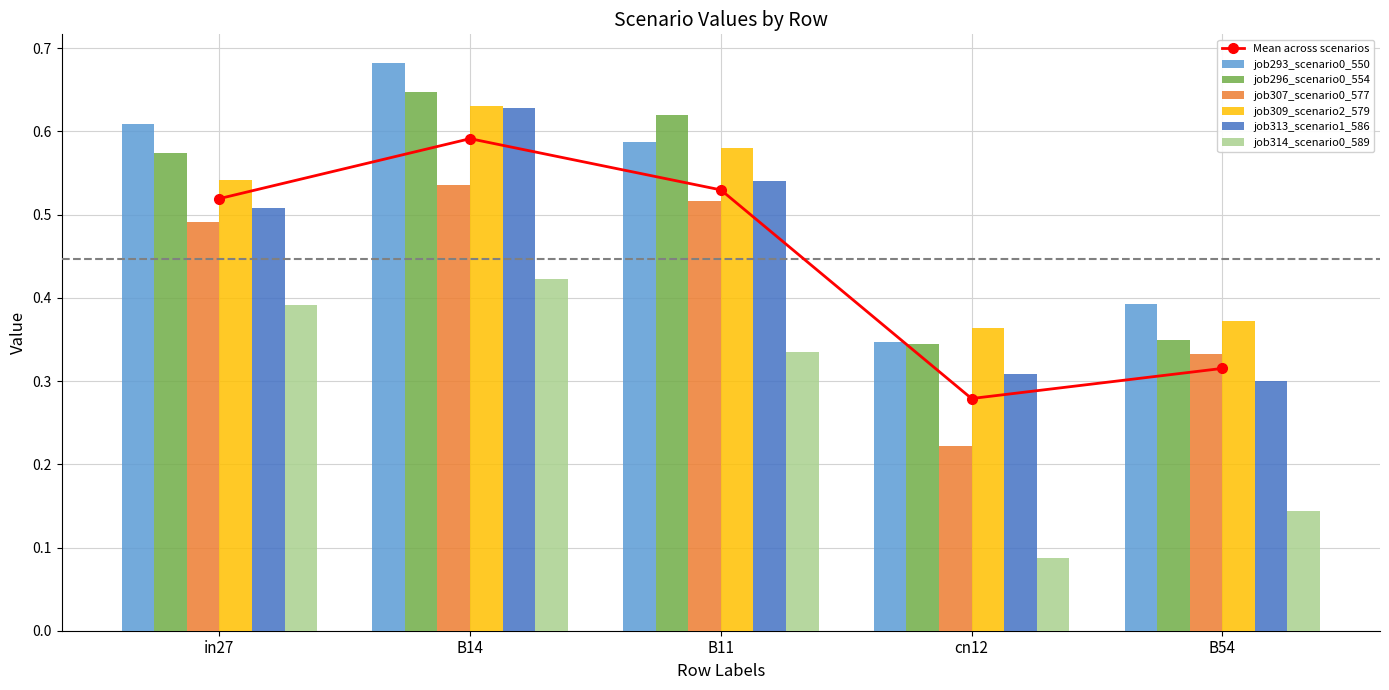

Which category has the lowest value in the job307_scenario0_577 series?

cn12